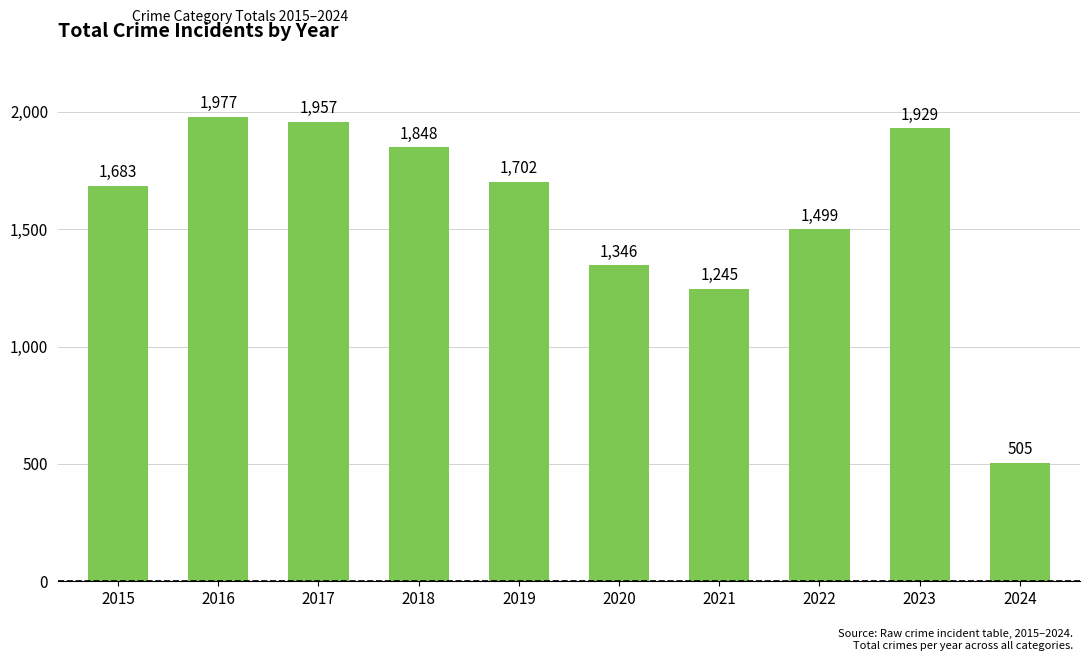

Approximately how many times larger is the value at 2022 compared to 2017?

0.8